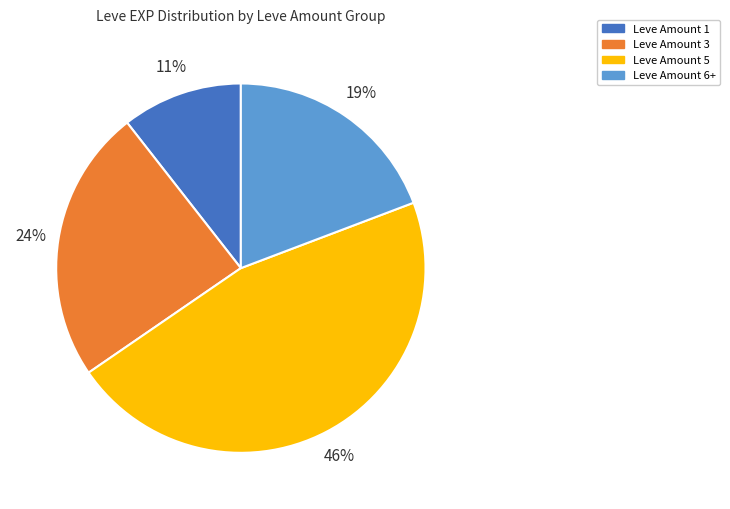

What is the ratio of the value at Leve Amount 5 to the value at Leve Amount 6+?

2.4